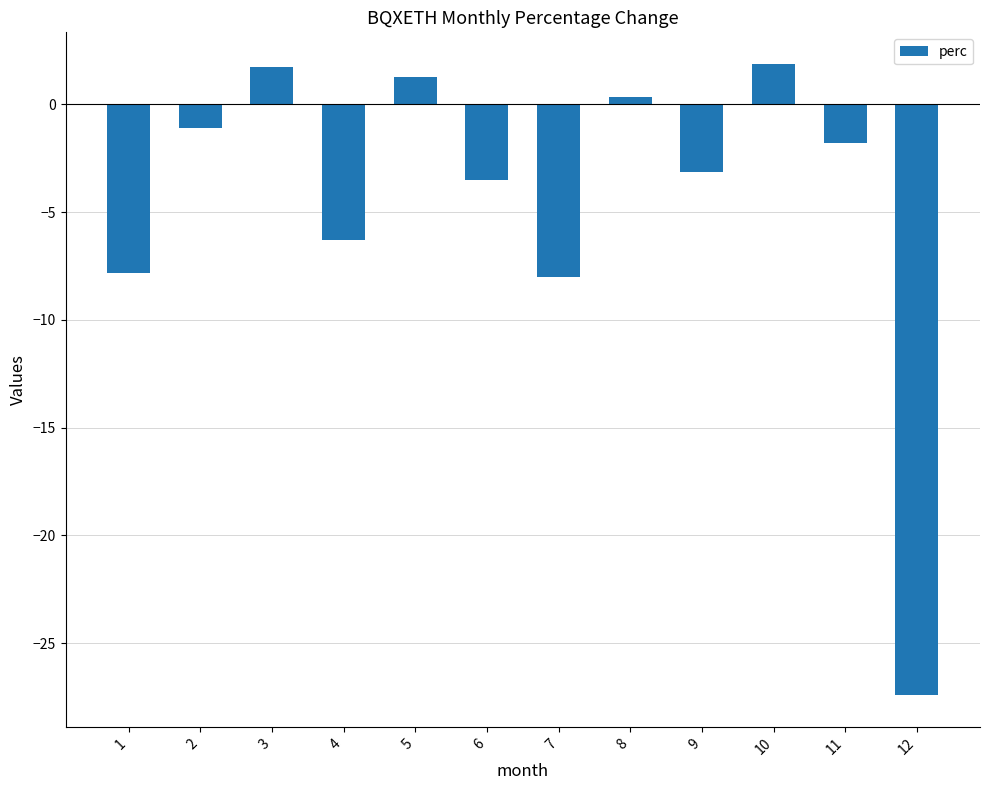

Which label corresponds to the smallest value in the chart?

12